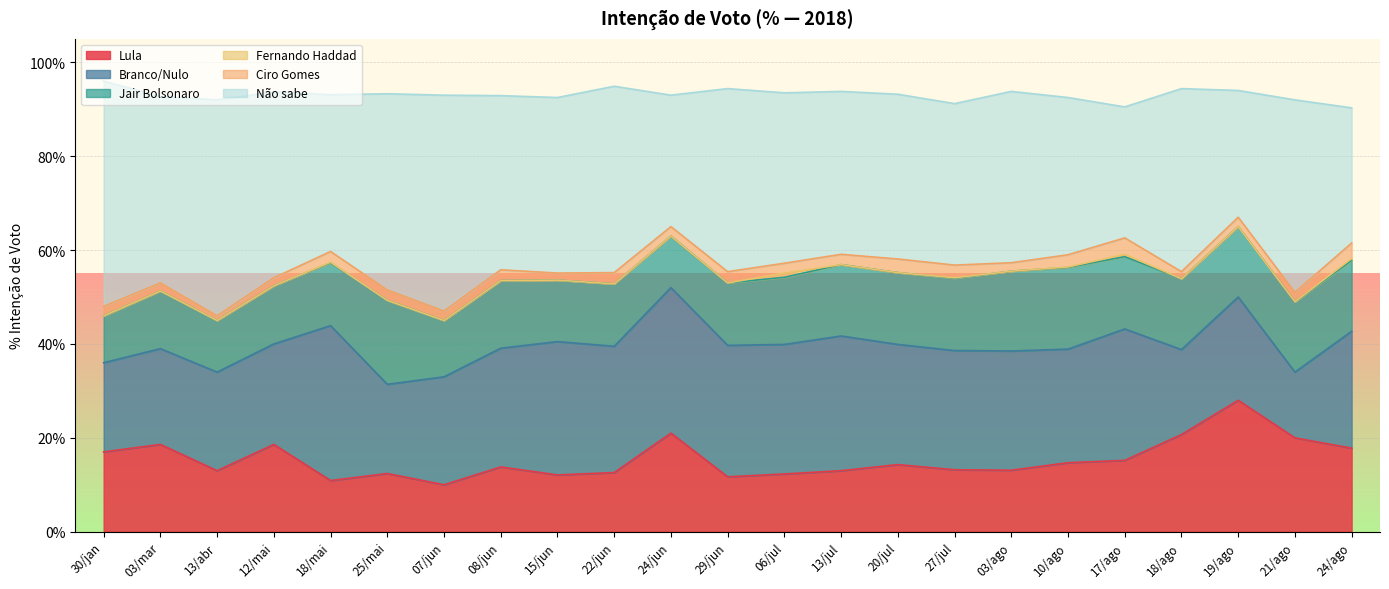

List the series in order of their peak value, lowest first.

Fernando Haddad, Ciro Gomes, Jair Bolsonaro, Lula, Branco/Nulo, Não sabe